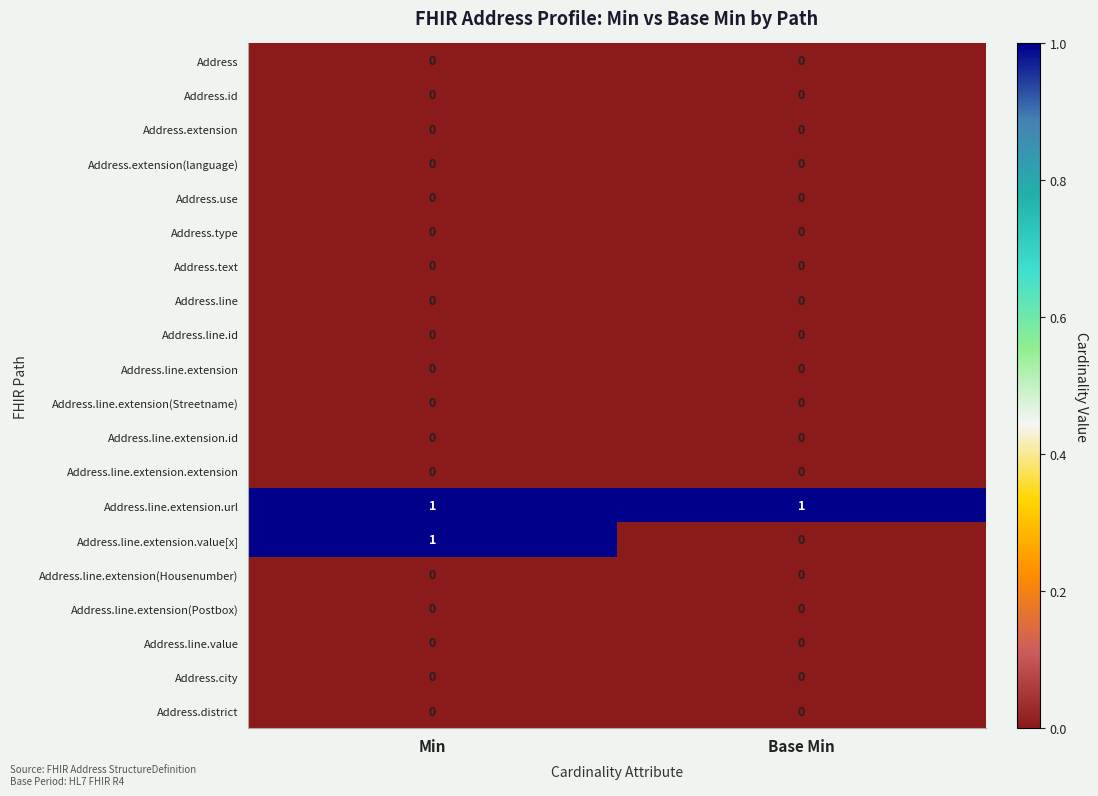

Which series has the largest range (max minus min)?

Address.line.extension.value[x]